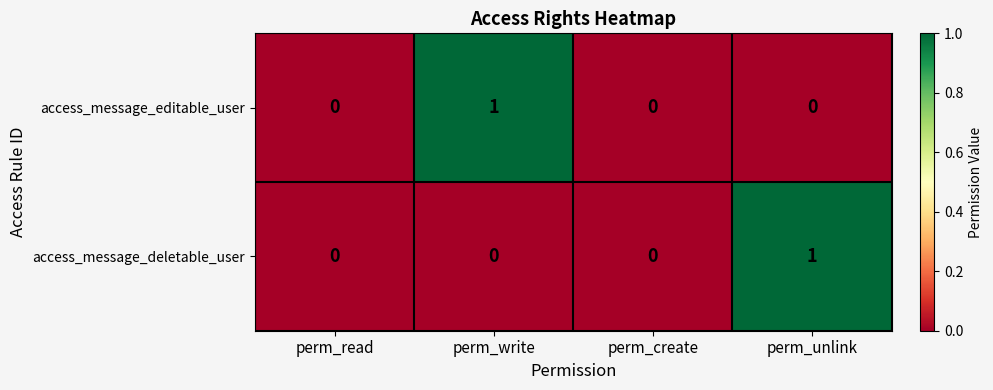

Reading left to right, extract all data points from this chart.

access_message_editable_user: perm_read=0	perm_write=1	perm_create=0	perm_unlink=0
access_message_deletable_user: perm_read=0	perm_write=0	perm_create=0	perm_unlink=1